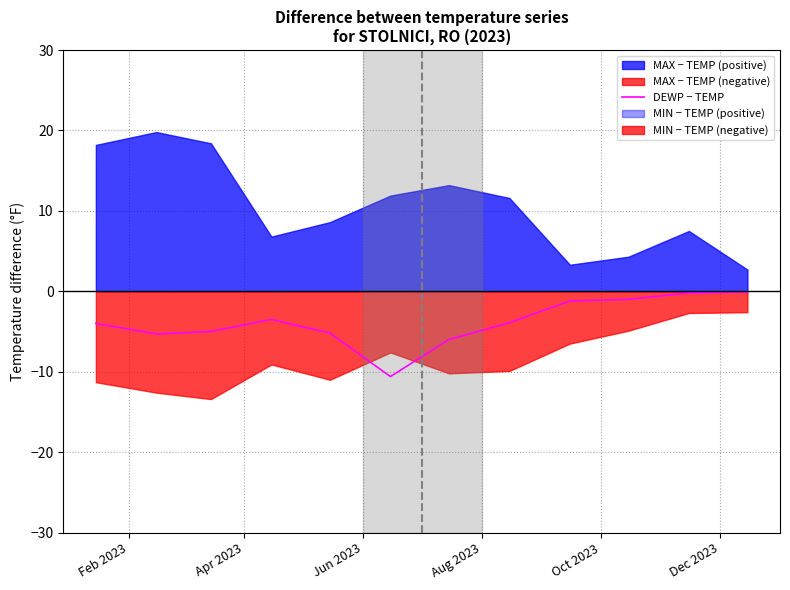

What is the lowest value of the DEWP − TEMP series?

-10.6